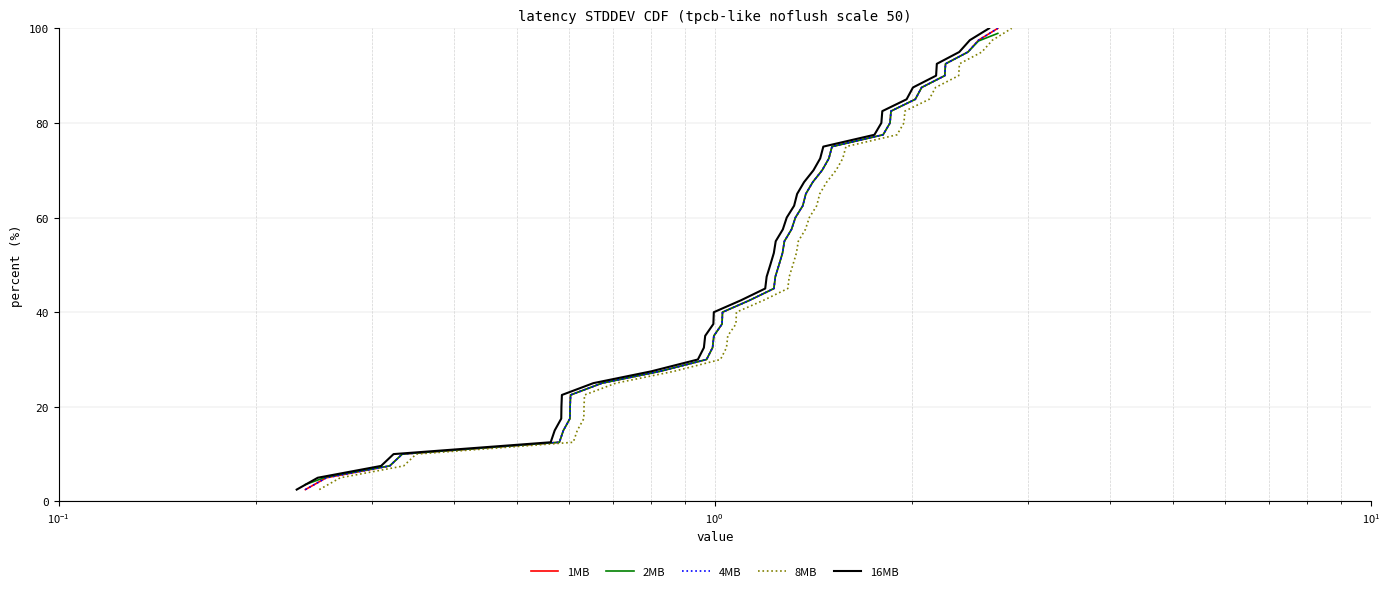

Reading left to right, transcribe all the data shown in this chart.

1MB: 2.5	5.0	7.5	10.0	12.5	15.0	17.5	20.0	22.5	25.0	27.5	30.0	32.5	35.0	37.5	40.0	42.5	45.0	47.5	50.0	52.5	55.0	57.5	60.0	62.5	65.0	67.5	70.0	72.5	75.0	77.5	80.0	82.5	85.0	87.5	90.0	92.5	95.0	97.5	100.0
2MB: 3.6	5.2	7.5	10.0	12.5	15.0	17.5	20.0	22.5	25.0	27.5	30.0	32.5	35.0	37.5	40.0	42.5	45.0	47.5	50.0	52.5	55.0	57.5	60.0	62.5	65.0	67.5	70.0	72.5	75.0	77.5	80.0	82.5	85.0	87.5	90.0	92.5	95.0	97.3	98.9
4MB: 2.5	5.0	7.5	10.0	12.5	15.0	17.5	20.0	22.5	25.0	27.5	30.0	32.5	35.0	37.5	40.0	42.5	45.0	47.5	50.0	52.5	55.0	57.5	60.0	62.5	65.0	67.5	70.0	72.5	75.0	77.5	80.0	82.5	85.0	87.5	90.0	92.5	95.0	97.5	100.0
8MB: 2.5	5.0	7.5	10.0	12.5	15.0	17.5	20.0	22.5	25.0	27.5	30.0	32.5	35.0	37.5	40.0	42.5	45.0	47.5	50.0	52.5	55.0	57.5	60.0	62.5	65.0	67.5	70.0	72.5	75.0	77.5	80.0	82.5	85.0	87.5	90.0	92.5	95.0	97.5	100.0
16MB: 2.5	5.0	7.5	10.0	12.5	15.0	17.5	20.0	22.5	25.0	27.5	30.0	32.5	35.0	37.5	40.0	42.5	45.0	47.5	50.0	52.5	55.0	57.5	60.0	62.5	65.0	67.5	70.0	72.5	75.0	77.5	80.0	82.5	85.0	87.5	90.0	92.5	95.0	97.5	100.0